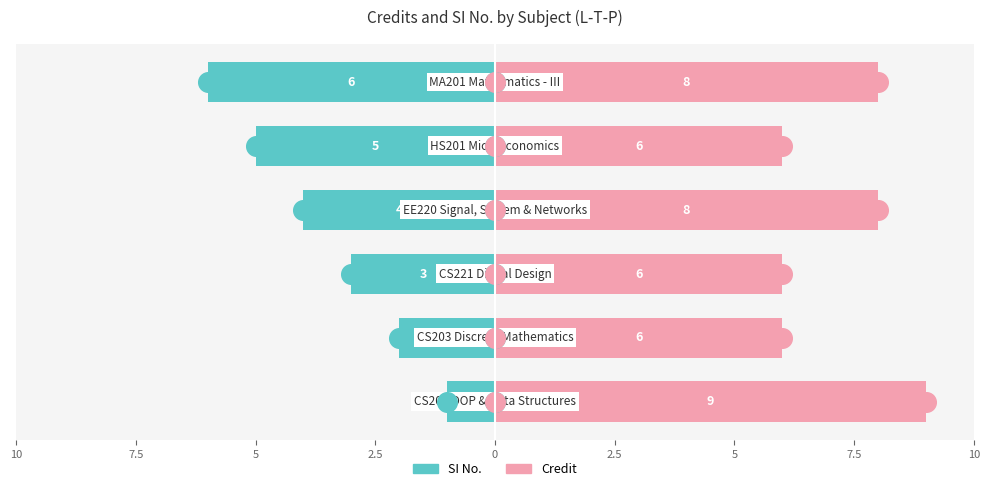

At how many categories does at least one series exceed -5?

6